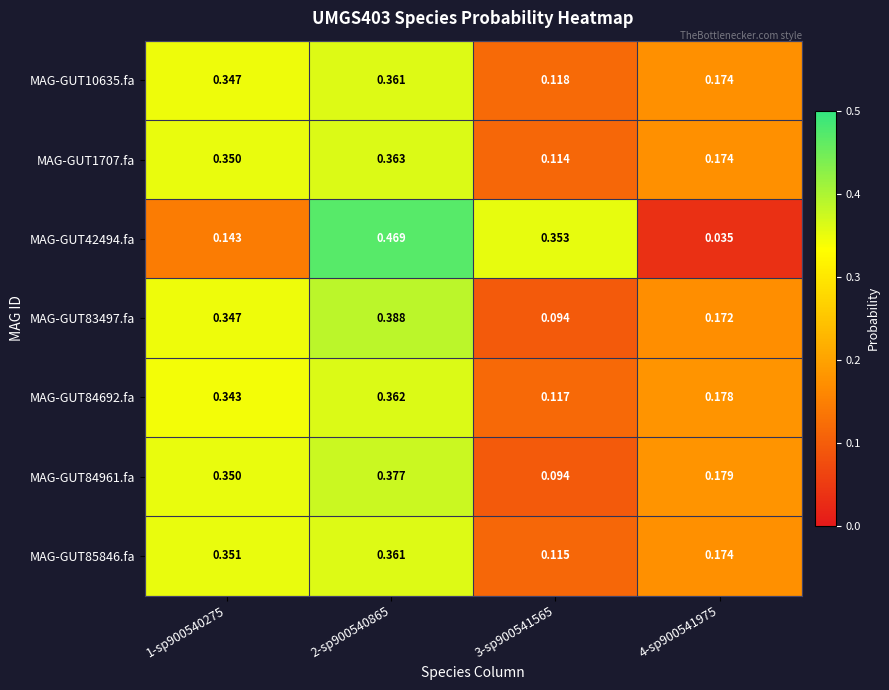

At which category is the sum across all series the highest?

2-sp900540865